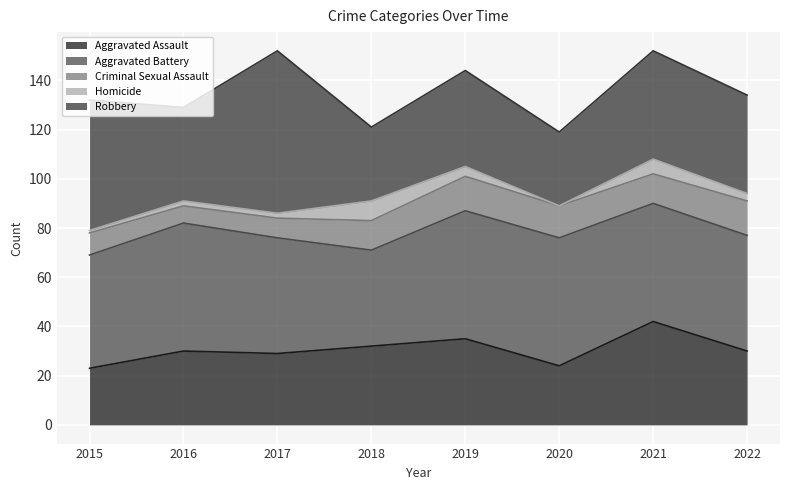

What is the difference between the highest and lowest values at 2017?

64